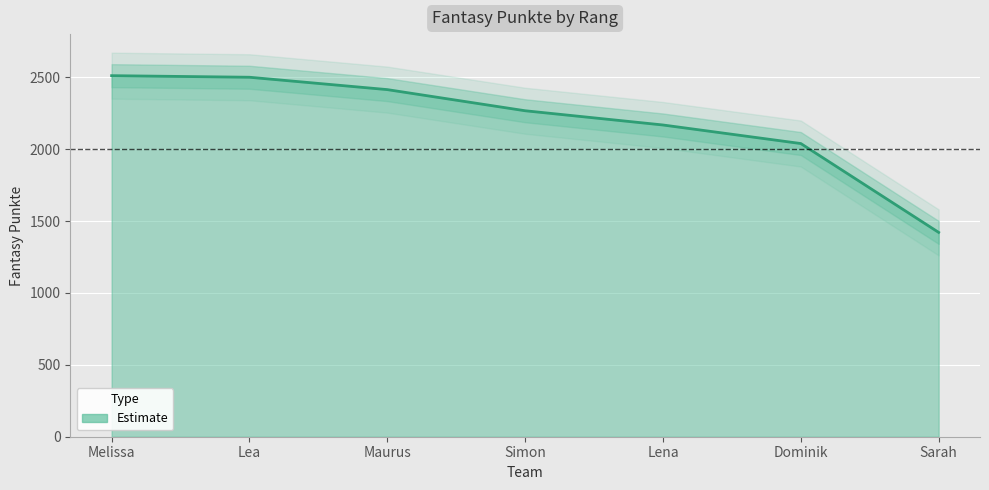

Count the number of data series in this chart.

1